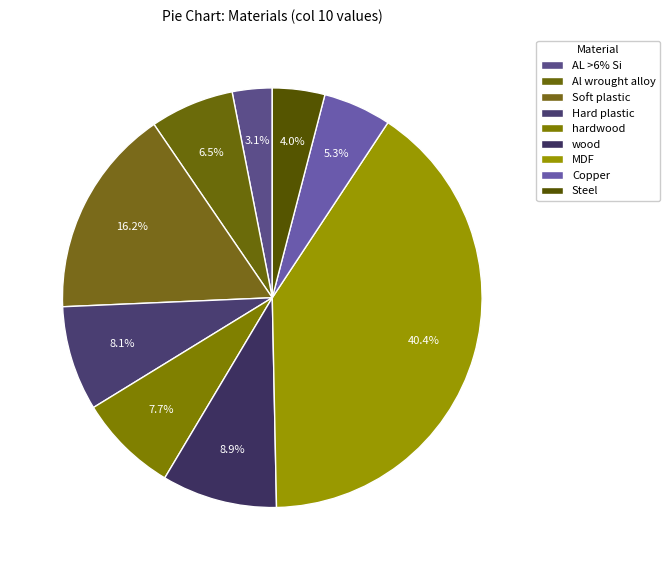

Does any single category account for the majority?

No